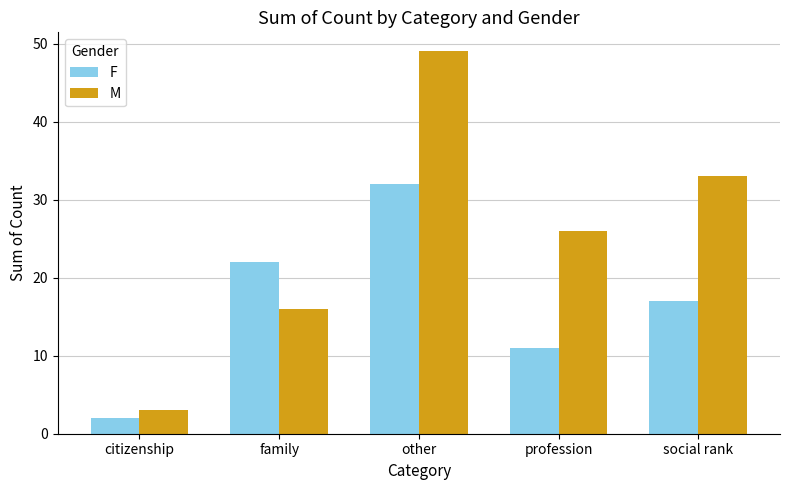

How many bars are there in total?

10